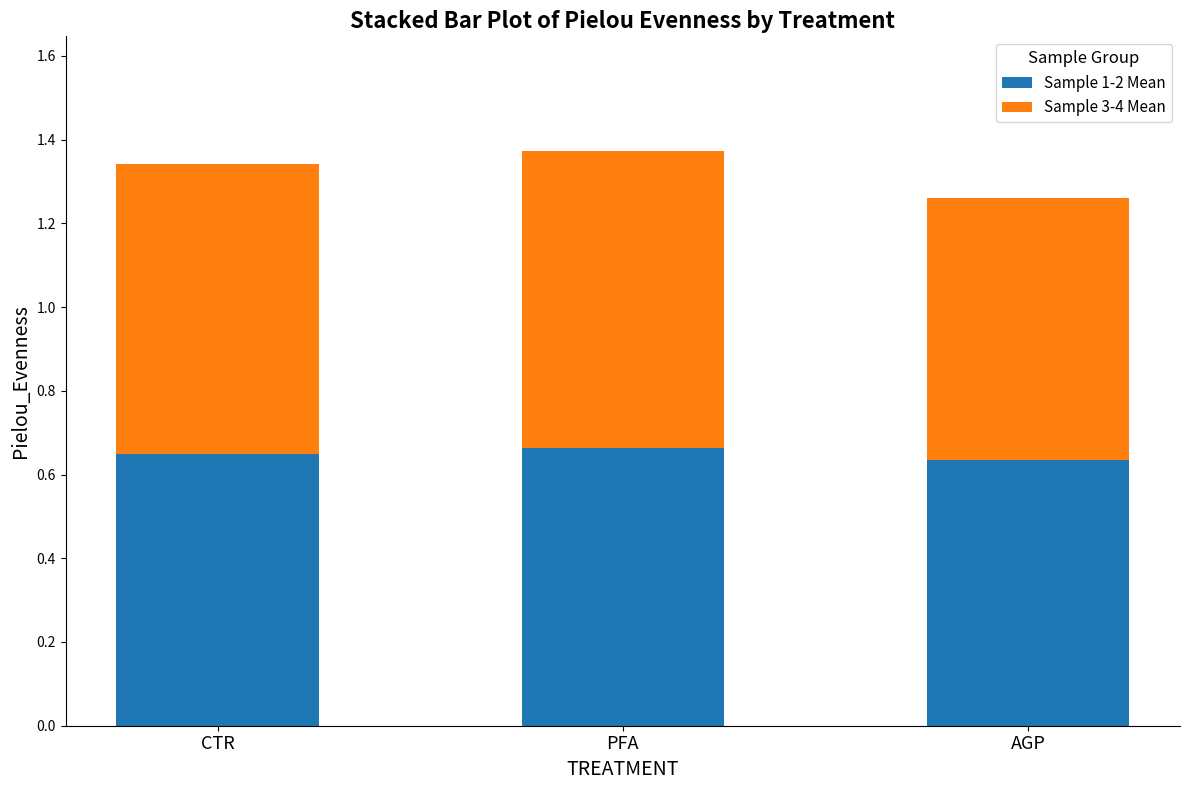

What is the total value across all series at PFA?

1.4